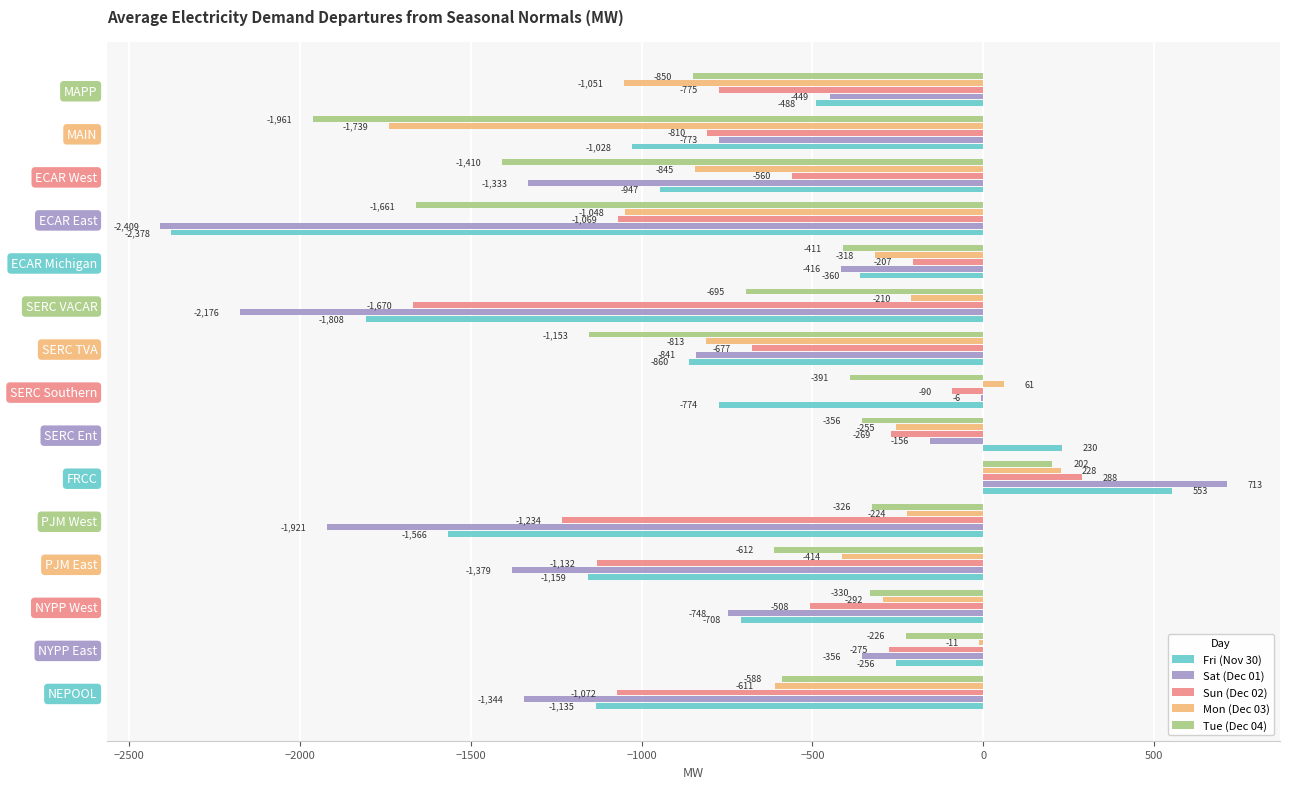

Which series changed the most between SERC Ent and MAIN?

Tue (Dec 04)